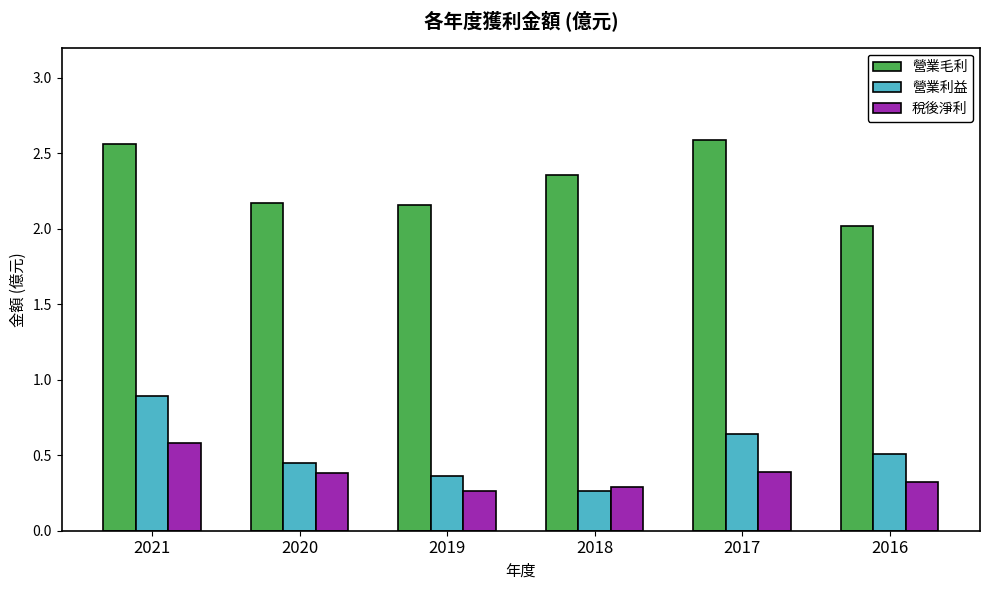

Which category has the lowest value in the 營業毛利 series?

2016